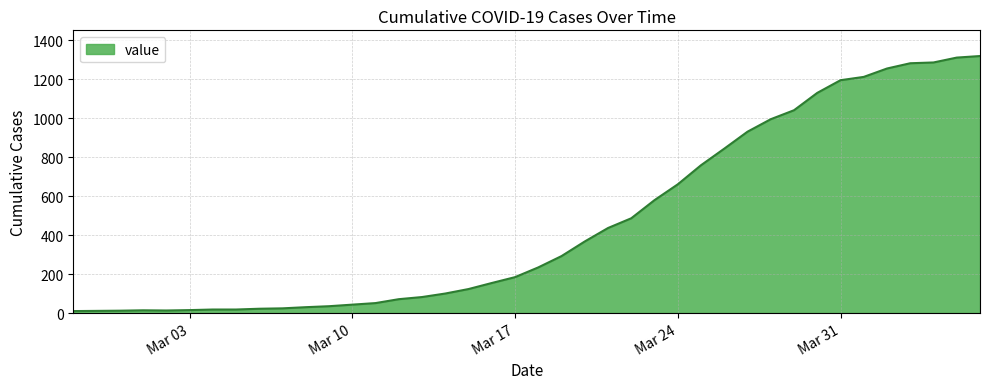

What is the maximum value shown in the chart?

1318